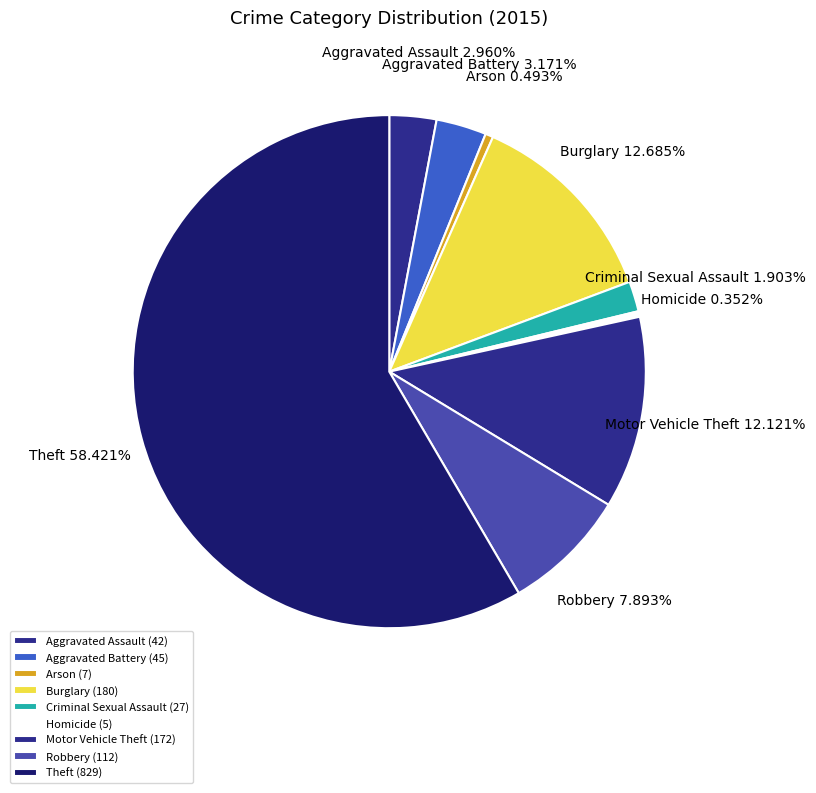

Which has a higher value, Criminal Sexual Assault or Aggravated Battery?

Aggravated Battery